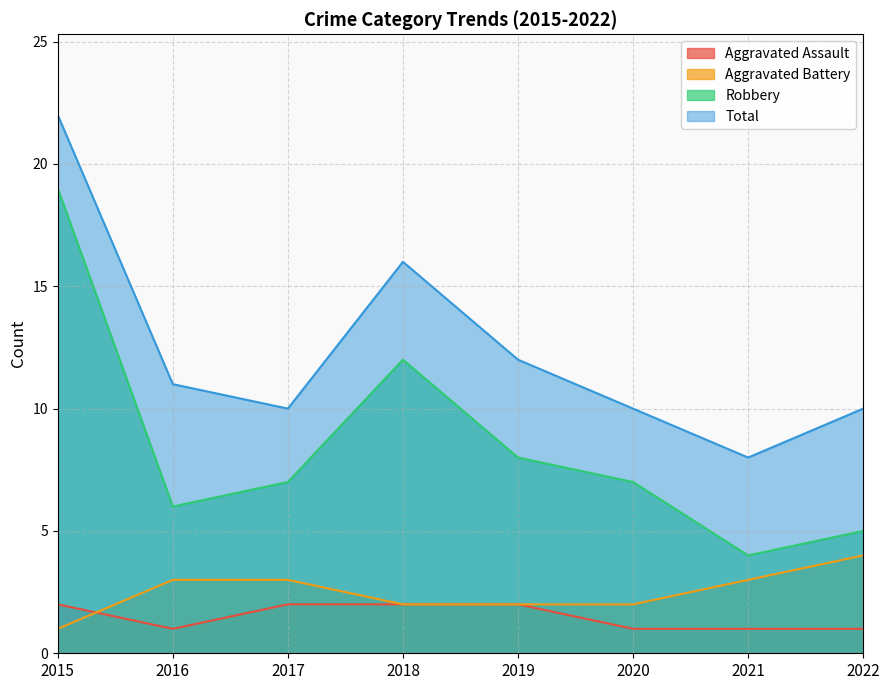

True or false: Total and Aggravated Battery cross at least once.

False